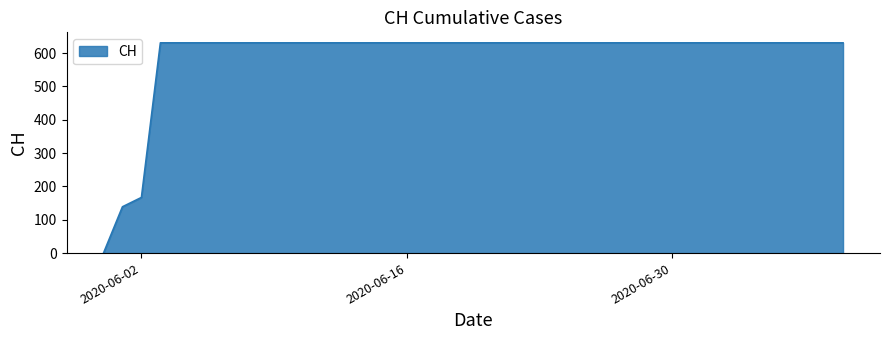

What is the sum of all values?

23653